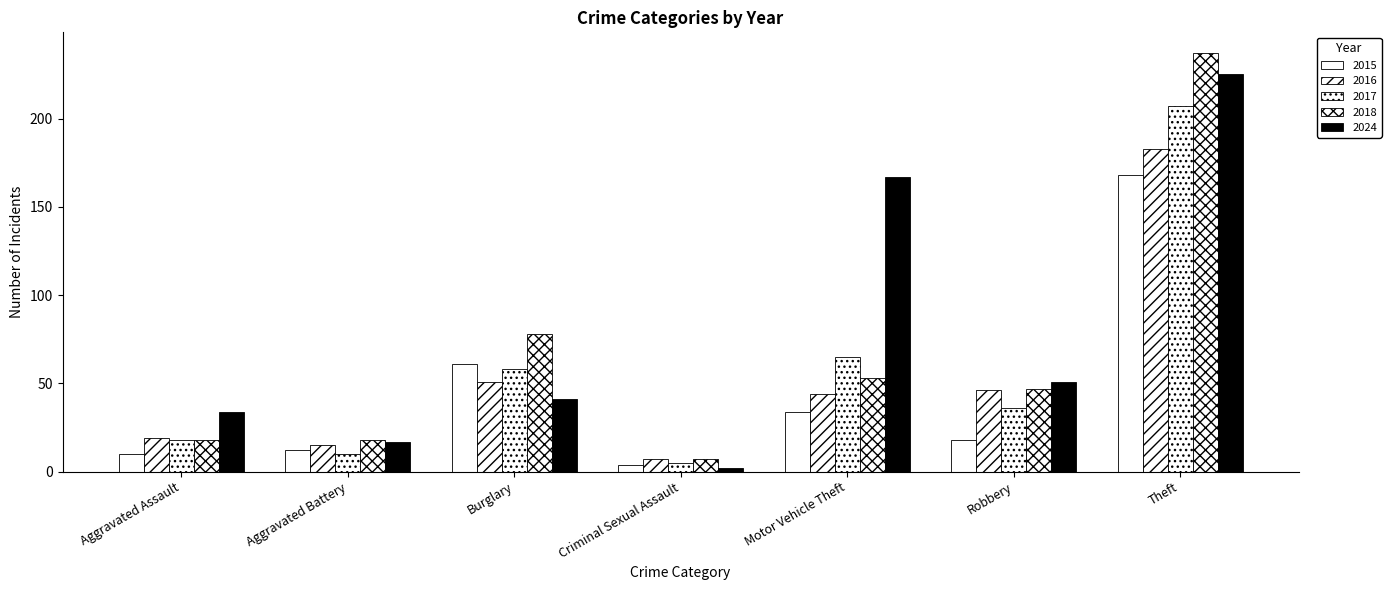

Is it true that 2015 equals 10 at Aggravated Assault?

True